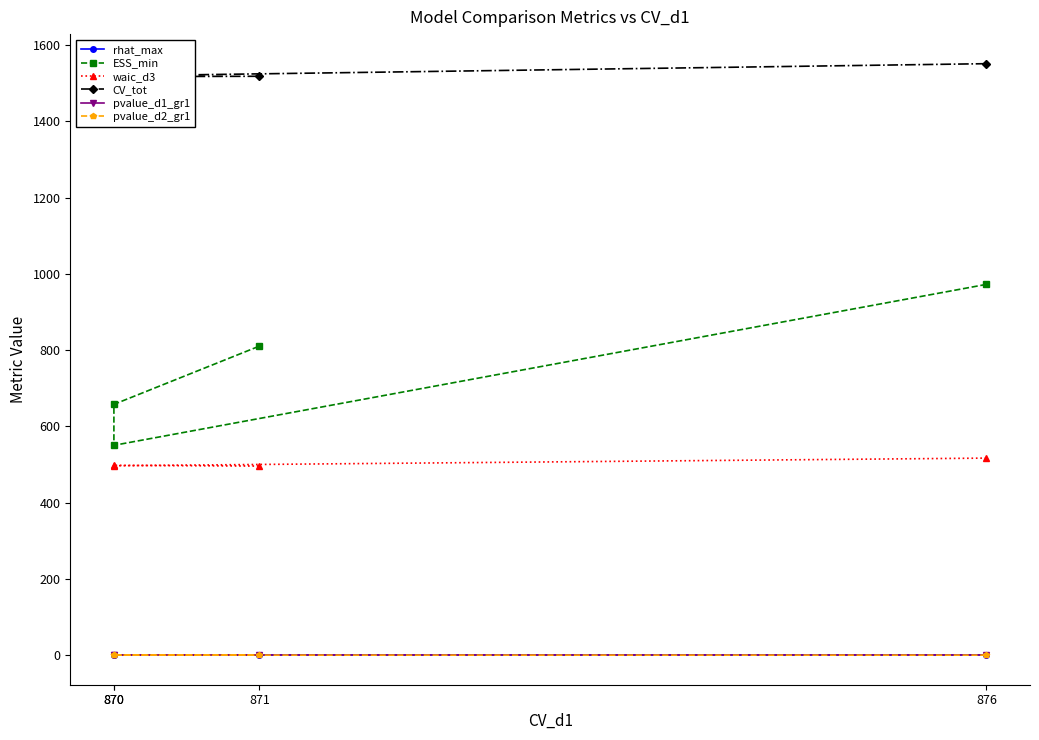

At how many categories does at least one series exceed 357?

4